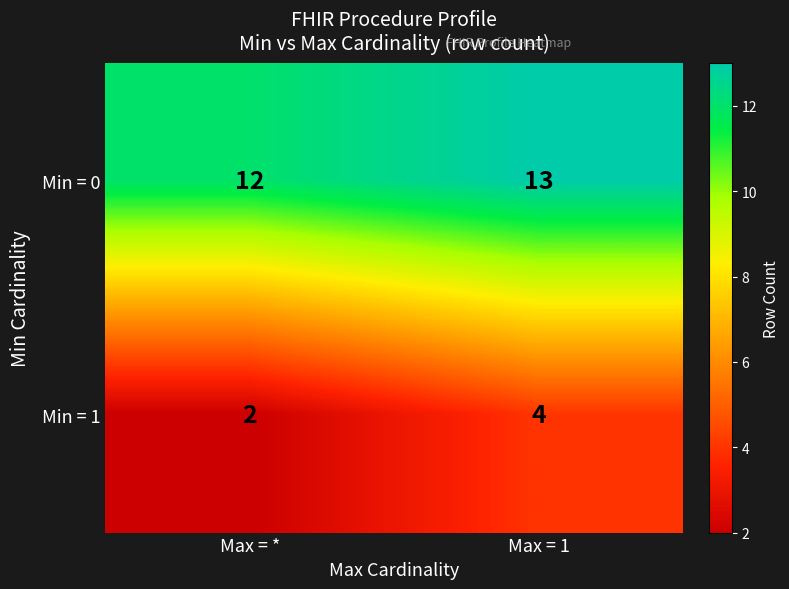

What is the sum of the Min = 1 values at Max = * and Max = 1?

6